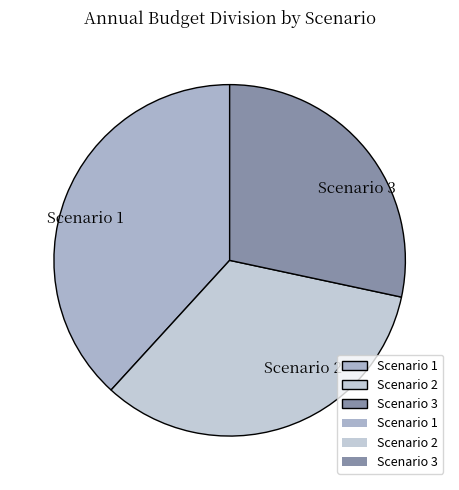

What is the largest slice in the pie chart?

Scenario 1